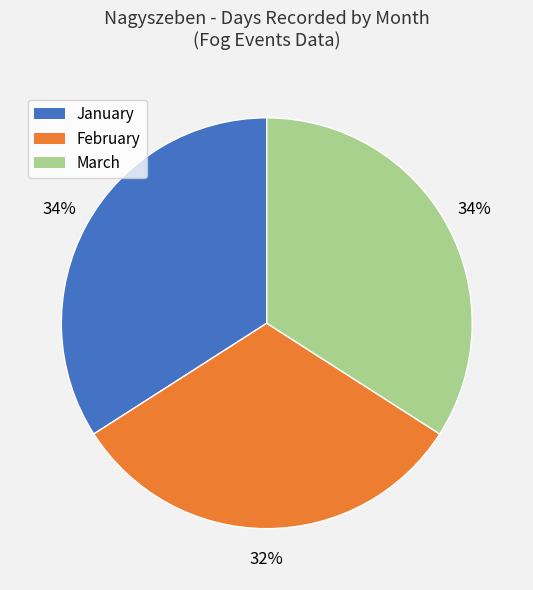

To the nearest percent, what is the difference between the February and January slice percentages?

2%